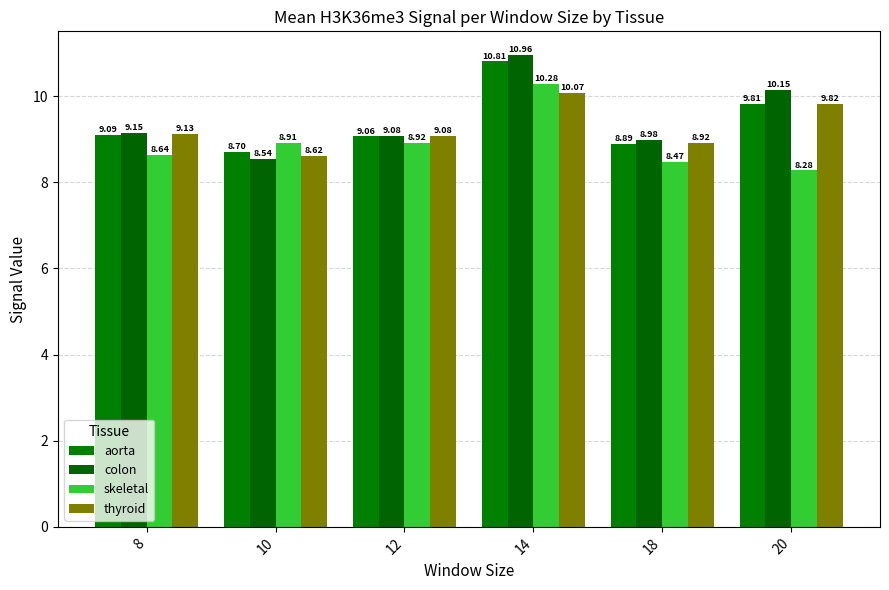

At which category is the sum across all series the highest?

14